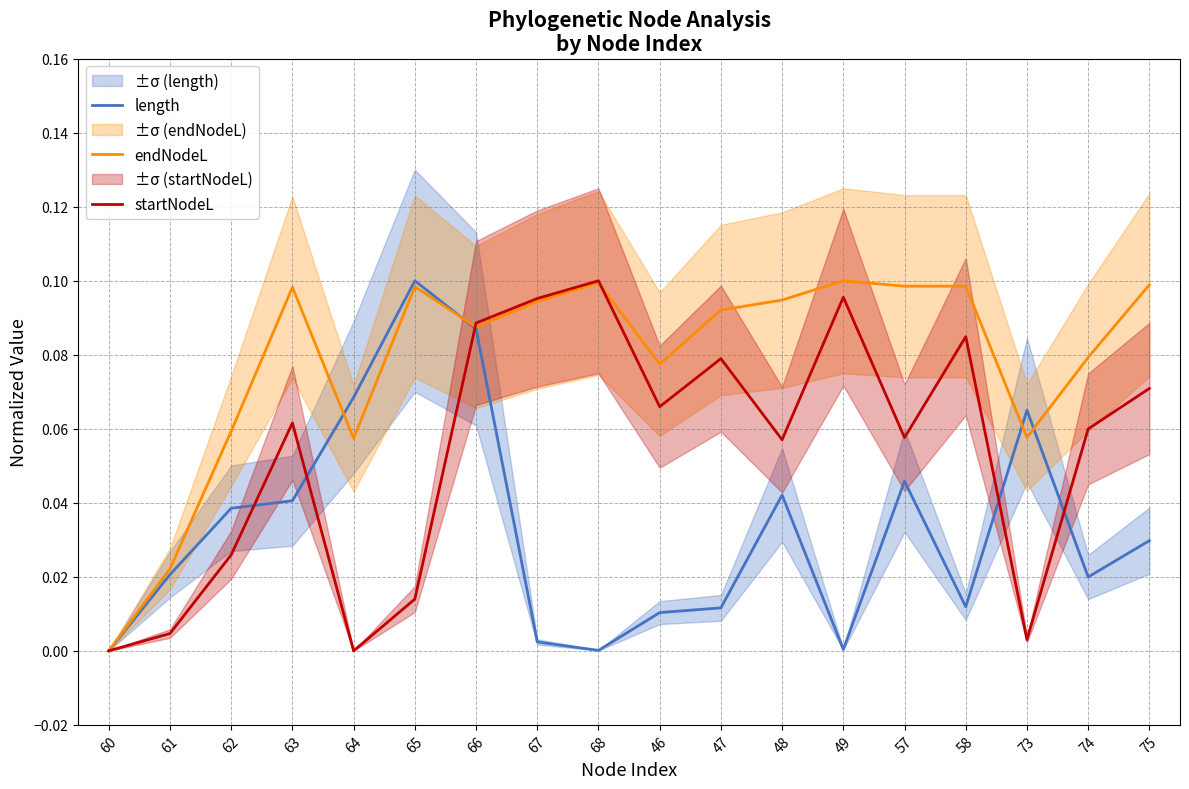

Is the value of endNodeL at 62 greater than the value of startNodeL at 60?

Yes